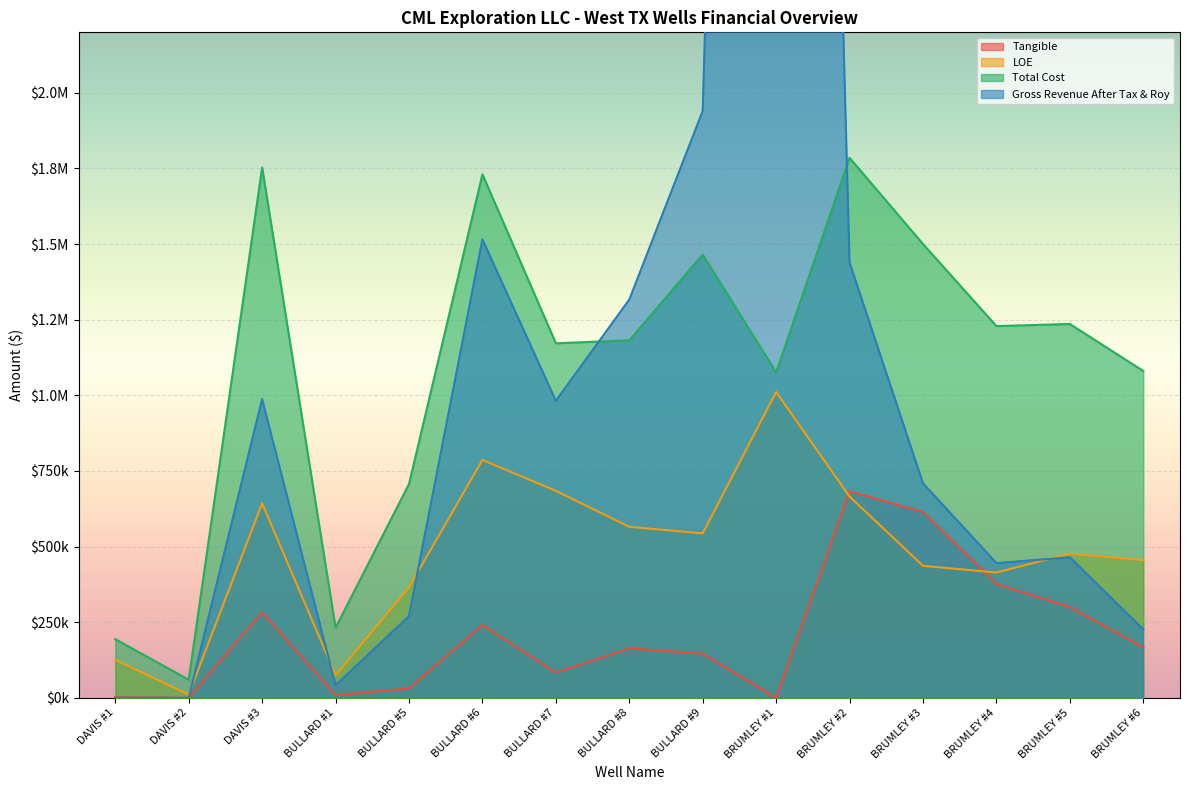

At BULLARD #8, list the series in order from largest to smallest.

Gross Revenue After Tax & Roy, Total Cost, LOE, Tangible